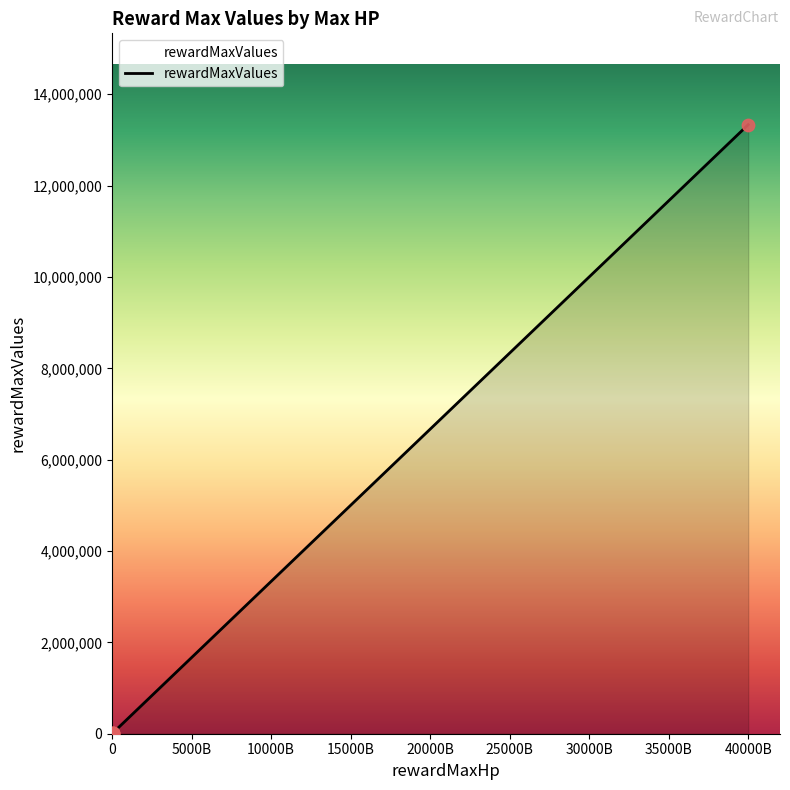

Which has a higher value, 60000000000 or 40000000000000?

40000000000000